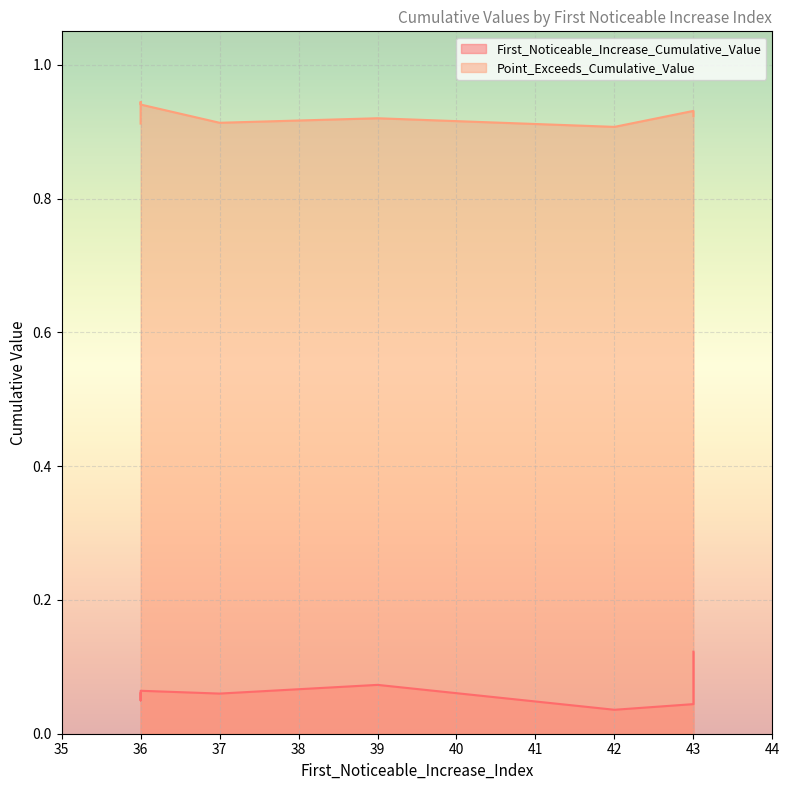

True or false: First_Noticeable_Increase_Cumulative_Value and Point_Exceeds_Cumulative_Value intersect in this chart.

False